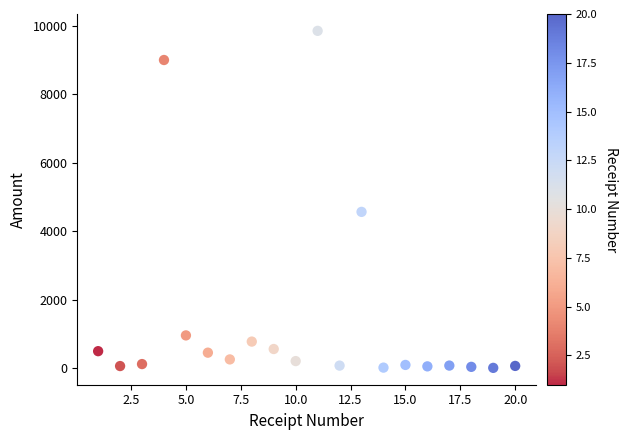

What is the range of X values (max minus min)?

19.0